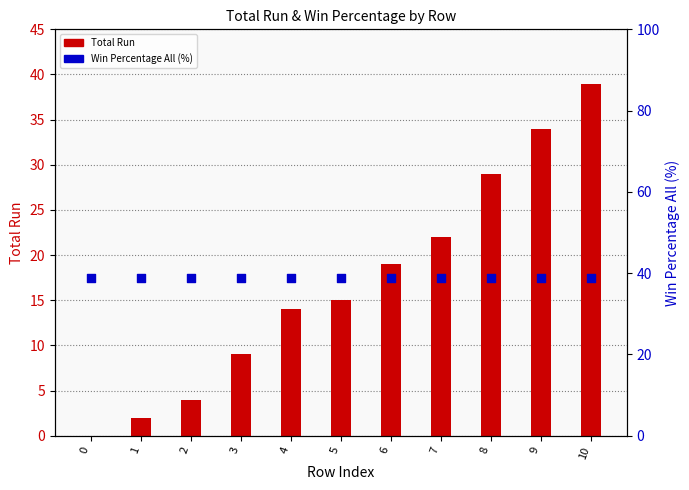

Which series reaches the maximum Y coordinate?

Total Run